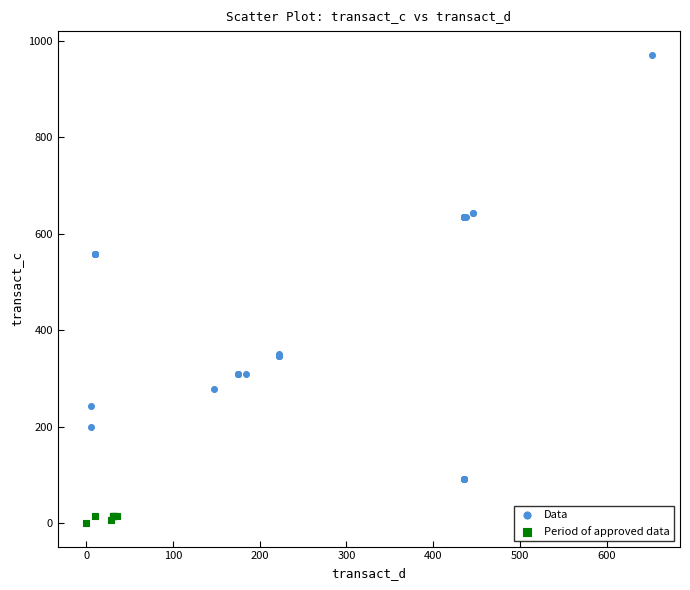

Which series reaches the minimum Y coordinate?

Period of approved data